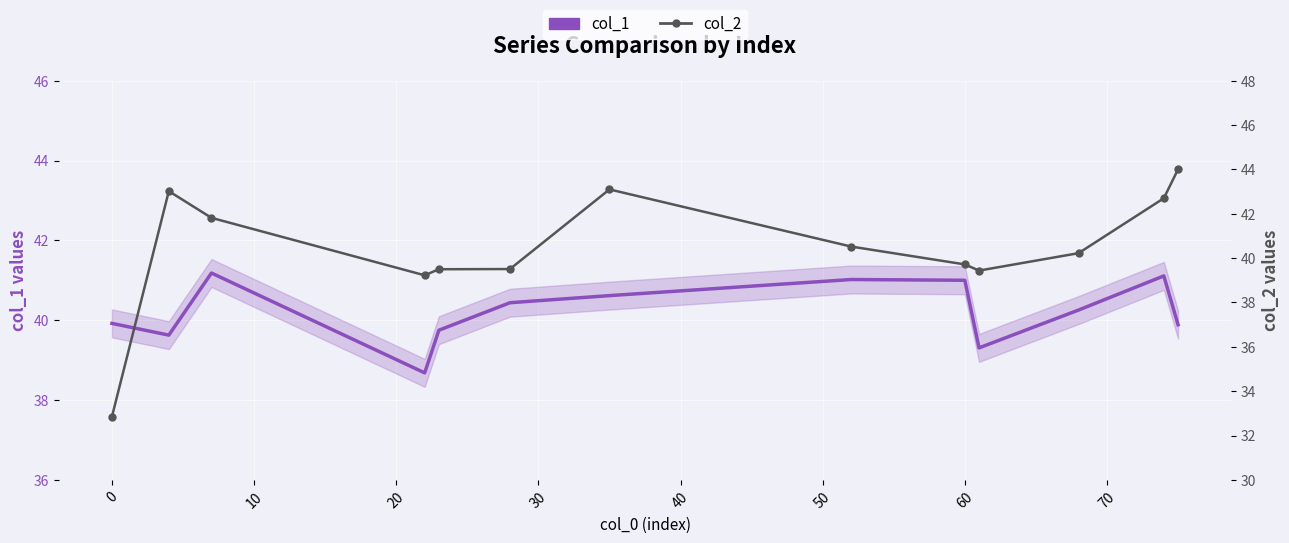

How many categories are shown in the chart?

13